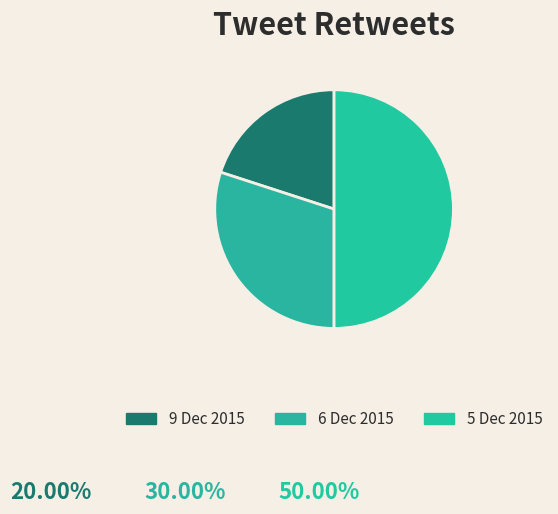

How many slices are in this pie chart?

3